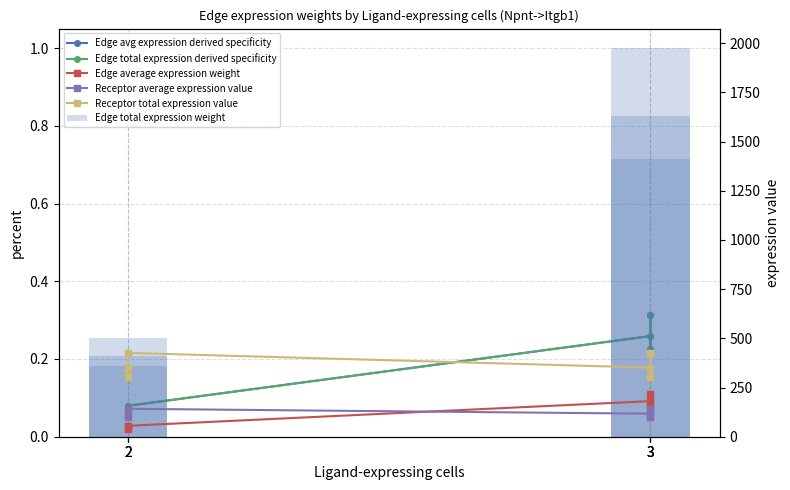

True or false: Edge avg expression derived specificity has a value of 0.2 at 3.

False